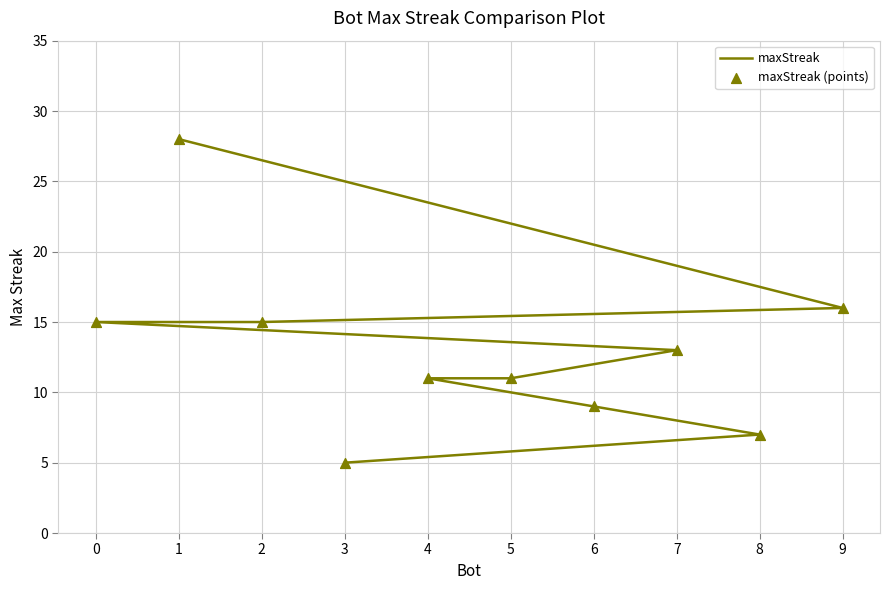

Which series reaches the maximum Y coordinate?

maxStreak